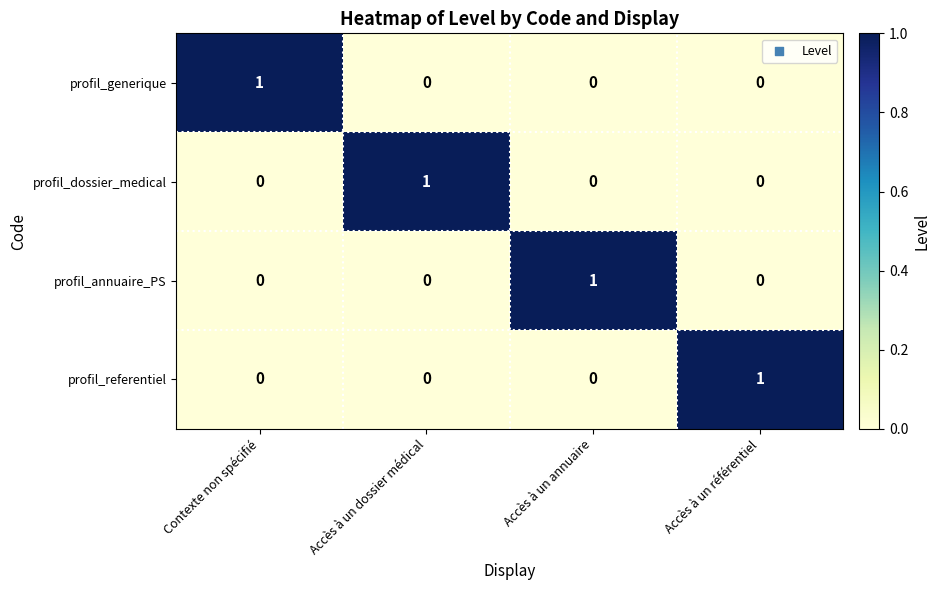

Is the value of profil_dossier_medical at Accès à un dossier médical greater than the value of profil_generique at Accès à un référentiel?

Yes